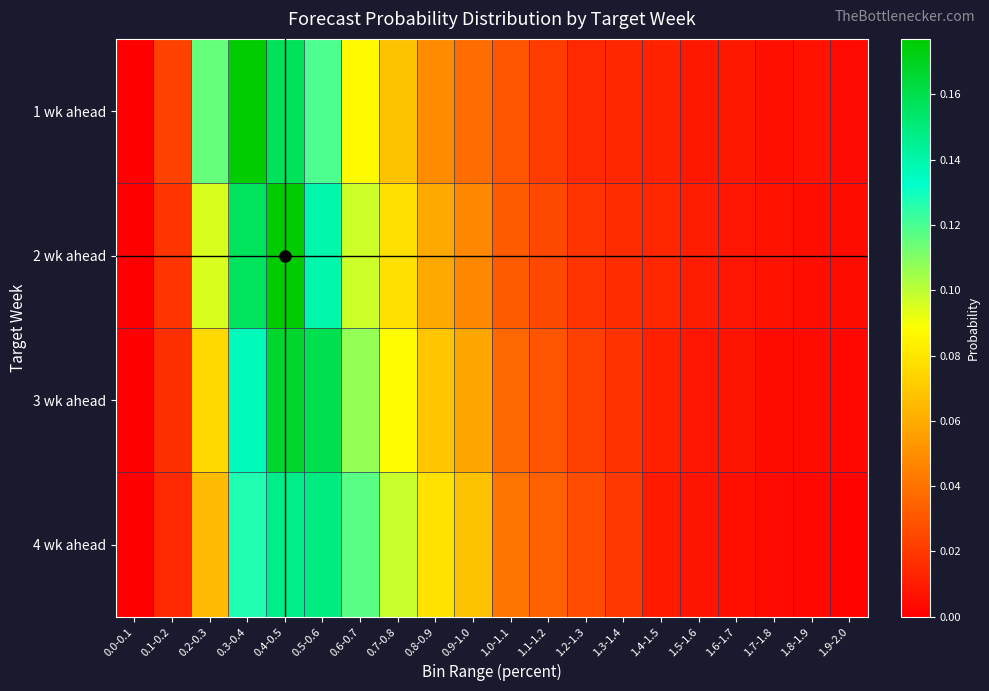

Reading right to left, extract all data points from this chart.

1 wk ahead: 1.9-2.0=0.0	1.8-1.9=0.0	1.7-1.8=0.0	1.6-1.7=0.0	1.5-1.6=0.0	1.4-1.5=0.0	1.3-1.4=0.0	1.2-1.3=0.0	1.1-1.2=0.0	1.0-1.1=0.0	0.9-1.0=0.0	0.8-0.9=0.0	0.7-0.8=0.1	0.6-0.7=0.1	0.5-0.6=0.1	0.4-0.5=0.2	0.3-0.4=0.2	0.2-0.3=0.1	0.1-0.2=0.0	0.0-0.1=0.0
2 wk ahead: 1.9-2.0=0.0	1.8-1.9=0.0	1.7-1.8=0.0	1.6-1.7=0.0	1.5-1.6=0.0	1.4-1.5=0.0	1.3-1.4=0.0	1.2-1.3=0.0	1.1-1.2=0.0	1.0-1.1=0.0	0.9-1.0=0.0	0.8-0.9=0.1	0.7-0.8=0.1	0.6-0.7=0.1	0.5-0.6=0.1	0.4-0.5=0.2	0.3-0.4=0.2	0.2-0.3=0.1	0.1-0.2=0.0	0.0-0.1=0.0
3 wk ahead: 1.9-2.0=0.0	1.8-1.9=0.0	1.7-1.8=0.0	1.6-1.7=0.0	1.5-1.6=0.0	1.4-1.5=0.0	1.3-1.4=0.0	1.2-1.3=0.0	1.1-1.2=0.0	1.0-1.1=0.0	0.9-1.0=0.1	0.8-0.9=0.1	0.7-0.8=0.1	0.6-0.7=0.1	0.5-0.6=0.2	0.4-0.5=0.2	0.3-0.4=0.1	0.2-0.3=0.1	0.1-0.2=0.0	0.0-0.1=0.0
4 wk ahead: 1.9-2.0=0.0	1.8-1.9=0.0	1.7-1.8=0.0	1.6-1.7=0.0	1.5-1.6=0.0	1.4-1.5=0.0	1.3-1.4=0.0	1.2-1.3=0.0	1.1-1.2=0.0	1.0-1.1=0.0	0.9-1.0=0.1	0.8-0.9=0.1	0.7-0.8=0.1	0.6-0.7=0.1	0.5-0.6=0.1	0.4-0.5=0.1	0.3-0.4=0.1	0.2-0.3=0.1	0.1-0.2=0.0	0.0-0.1=0.0